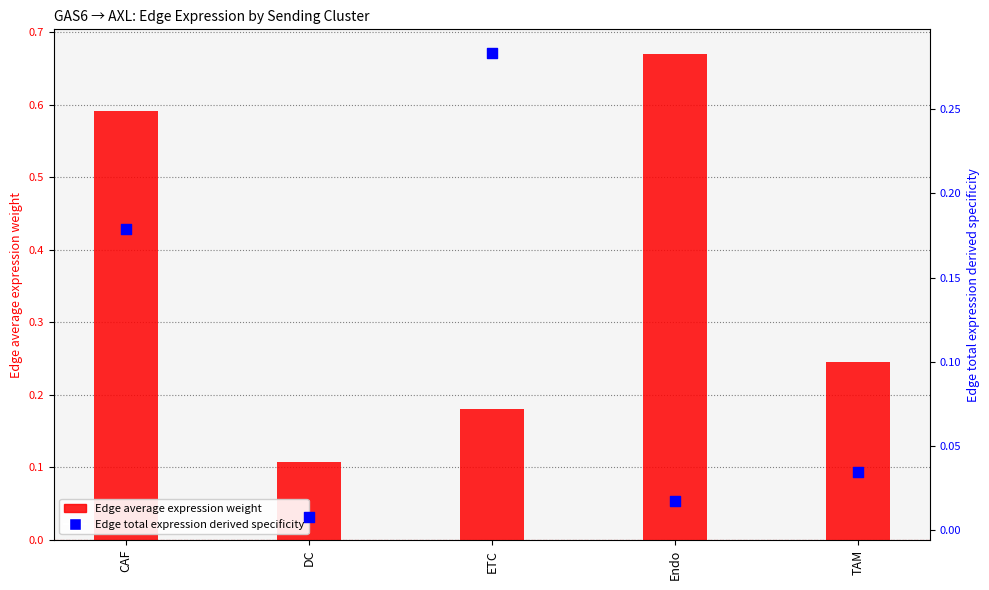

Which series contains the highest Y value?

Edge average expression weight